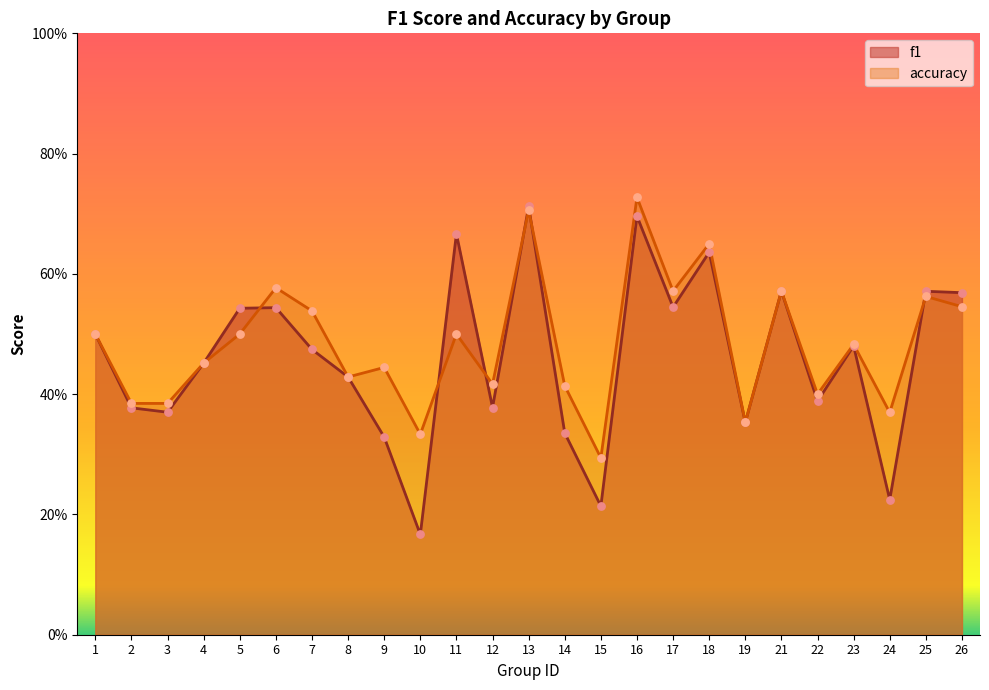

What are all the series names shown in the legend?

f1, accuracy